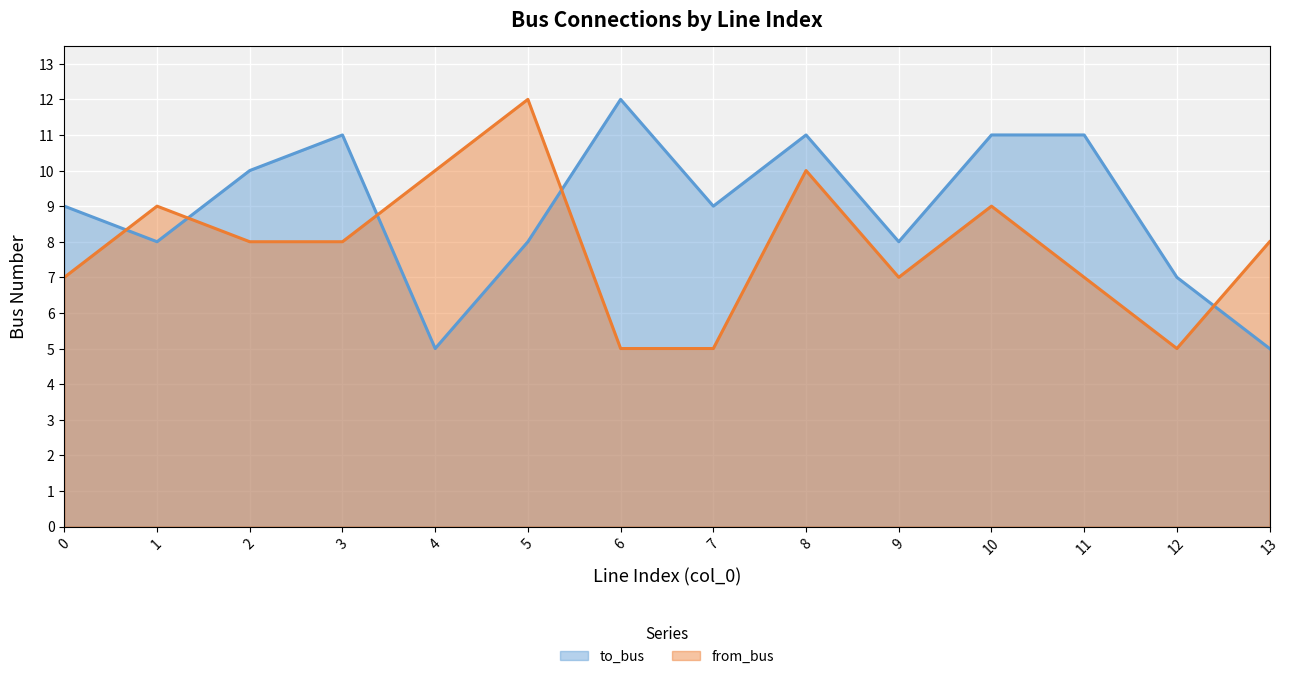

True or false: to_bus and from_bus cross at least once.

True